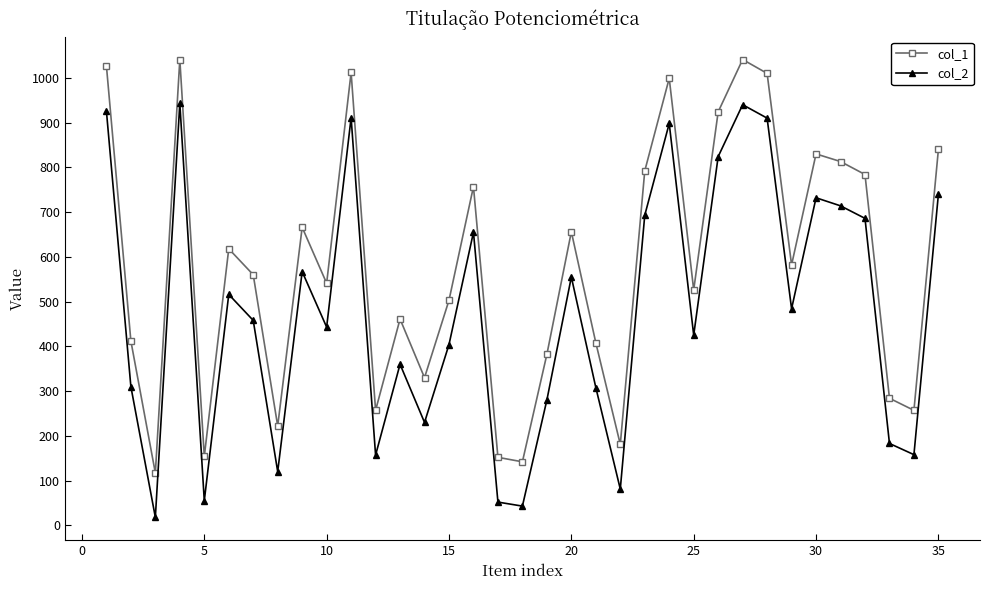

True or false: col_1 and col_2 cross at least once.

False